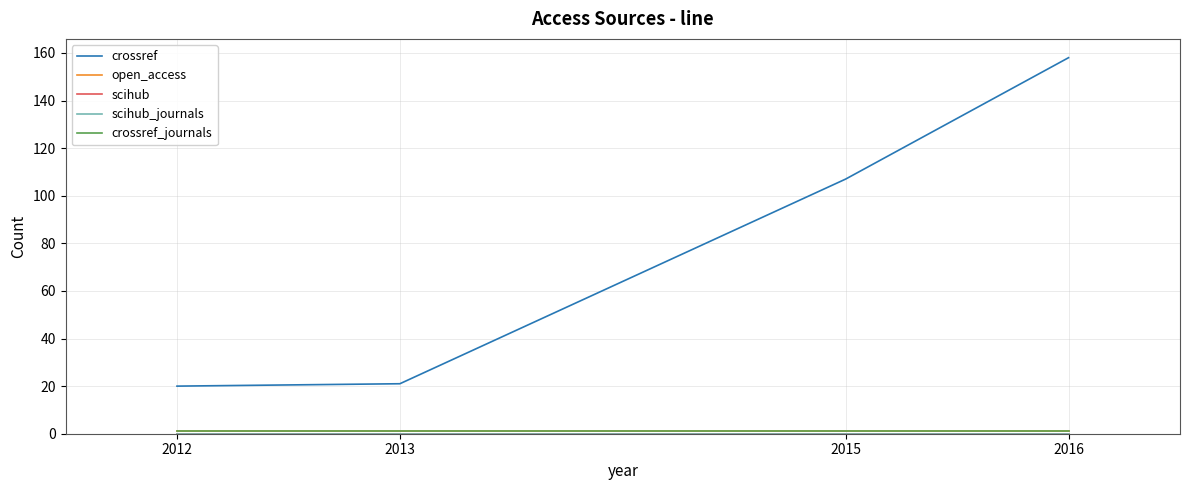

At which label does crossref first exceed 107?

2016